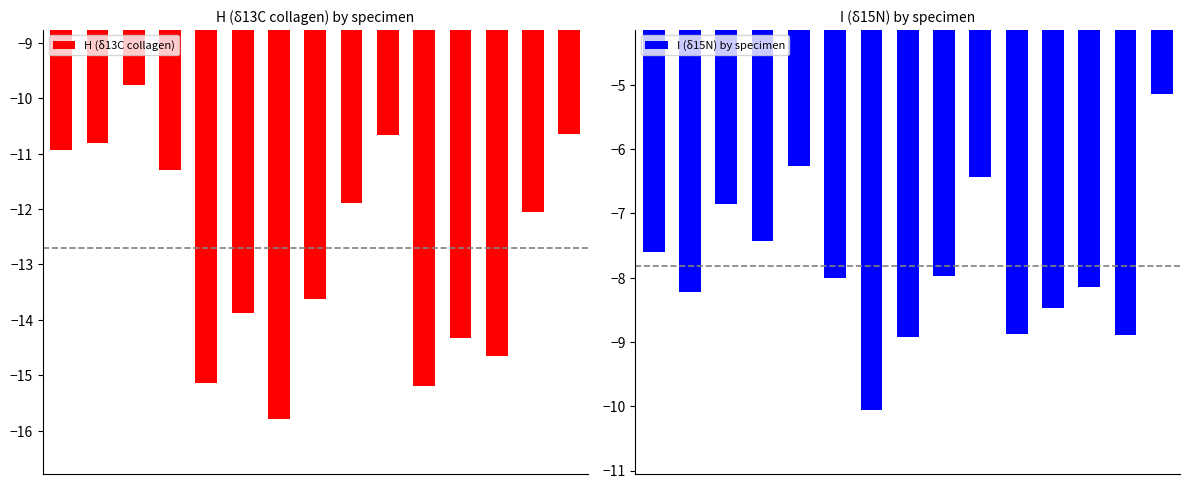

List the labels in order of I (δ15N) by specimen value, smallest first.

6, 7, 13, 10, 11, 1, 12, 5, 8, 0, 3, 2, 9, 4, 14